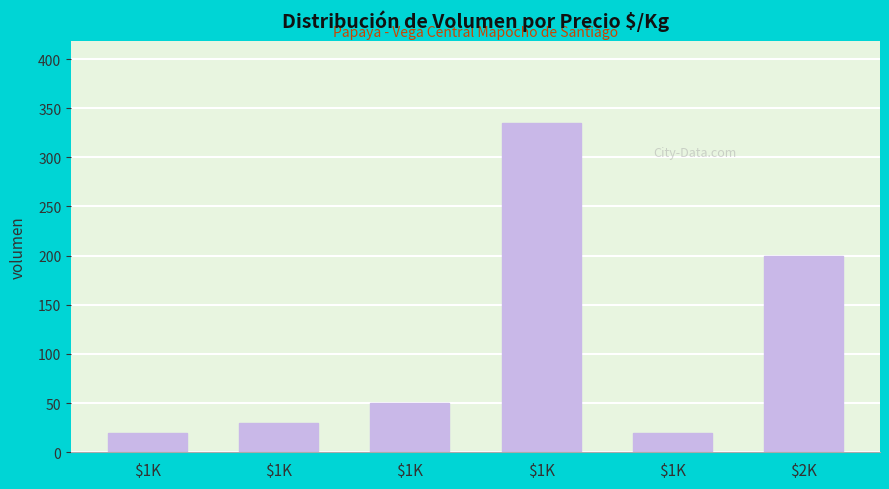

The value at $1K is 14. True or false?

False